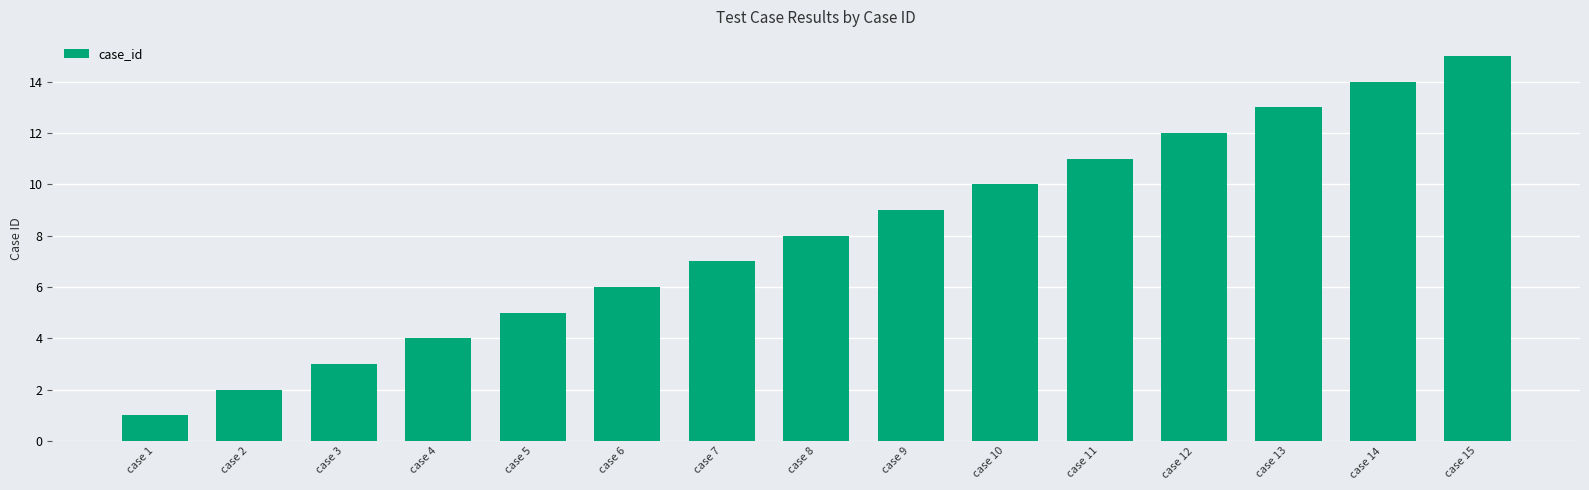

Which category has the highest value across all series?

case 15